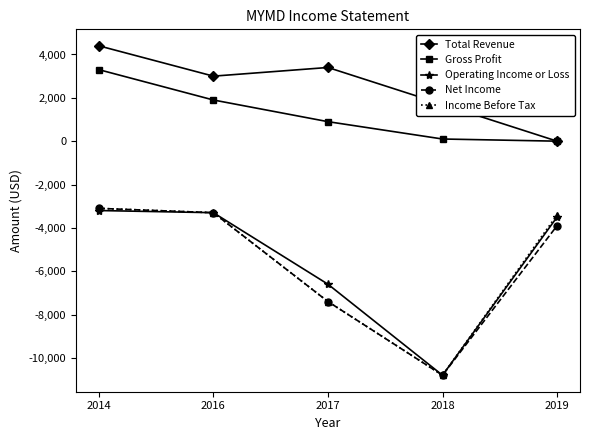

Reading left to right, list all the values displayed in this chart.

Total Revenue: 2014=4400	2016=3000	2017=3400	2018=1700	2019=0
Gross Profit: 2014=3300	2016=1900	2017=900	2018=100	2019=0
Operating Income or Loss: 2014=-3200	2016=-3300	2017=-6600	2018=-10800	2019=-3500
Net Income: 2014=-3100	2016=-3300	2017=-7400	2018=-10800	2019=-3900
Income Before Tax: 2014=-3100	2016=-3300	2017=-7400	2018=-10800	2019=-3400